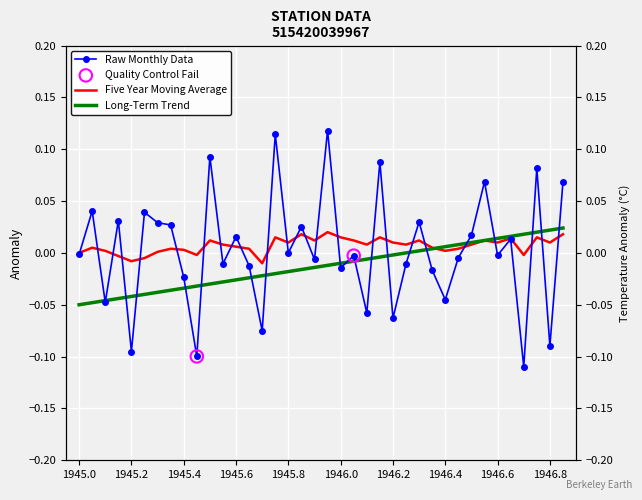

Which series has the widest spread of Y values?

Raw Monthly Data